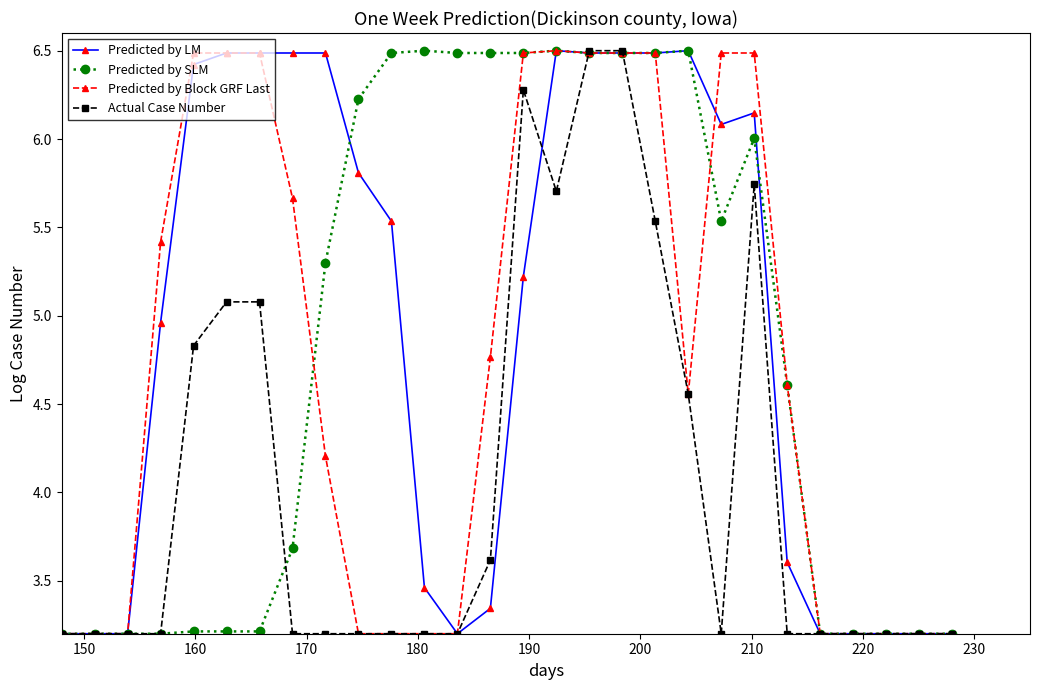

How many lines are shown in the chart?

4